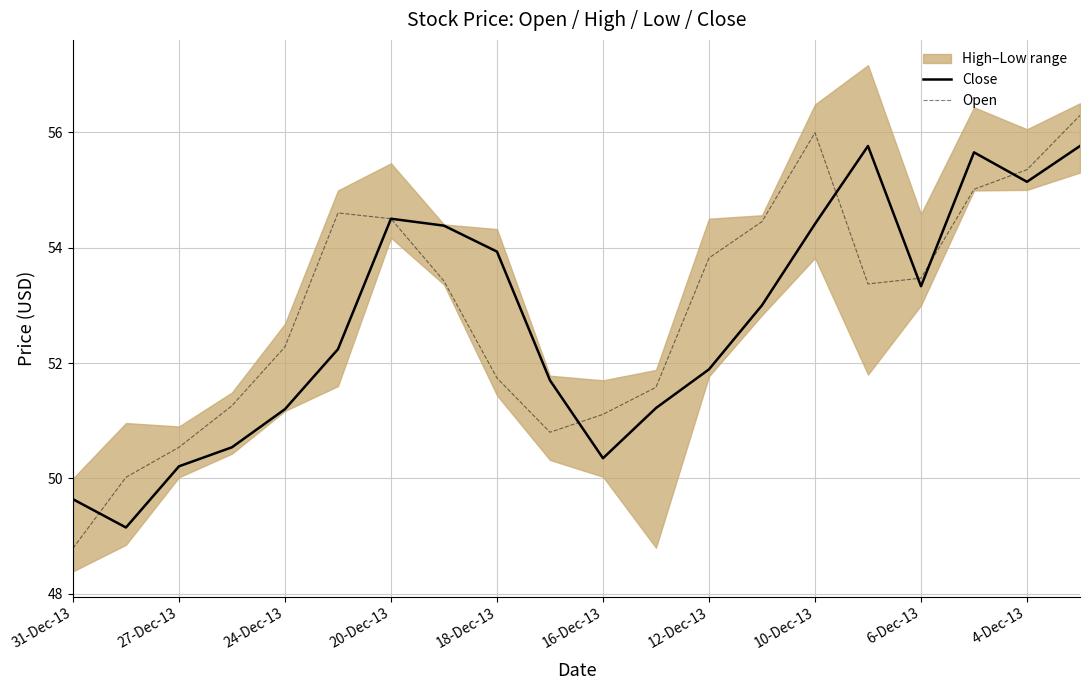

At which label does Open reach its minimum?

31-Dec-13